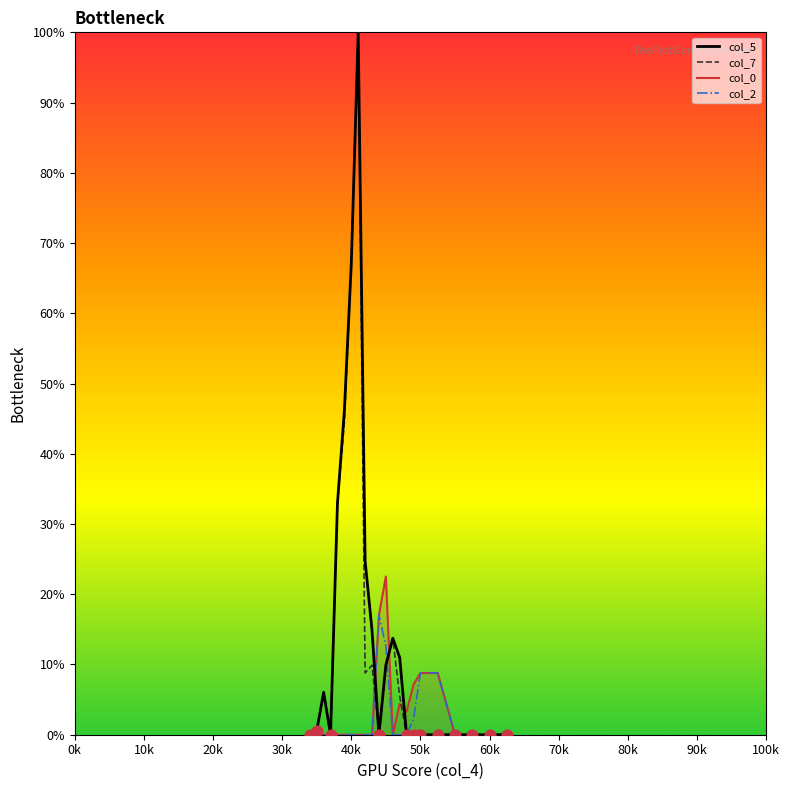

What is the maximum value shown in the chart?

100.0